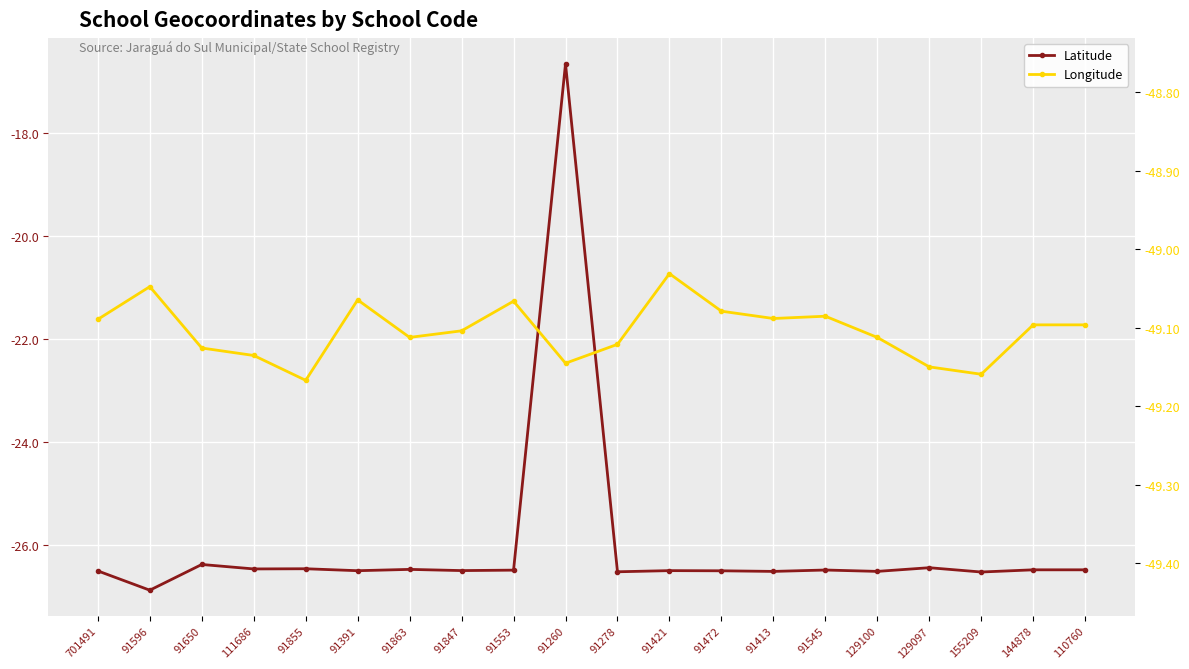

True or false: Longitude and Latitude cross at least once.

False